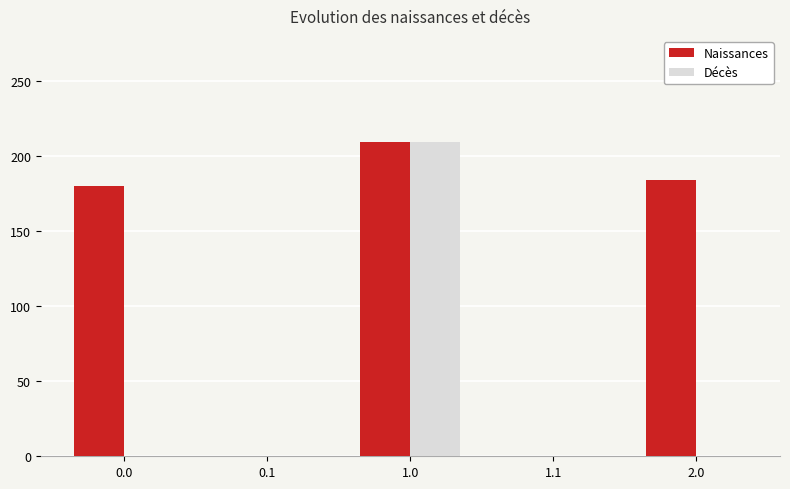

What is the difference between the Décès values at 0.1 and 1.0?

209.0